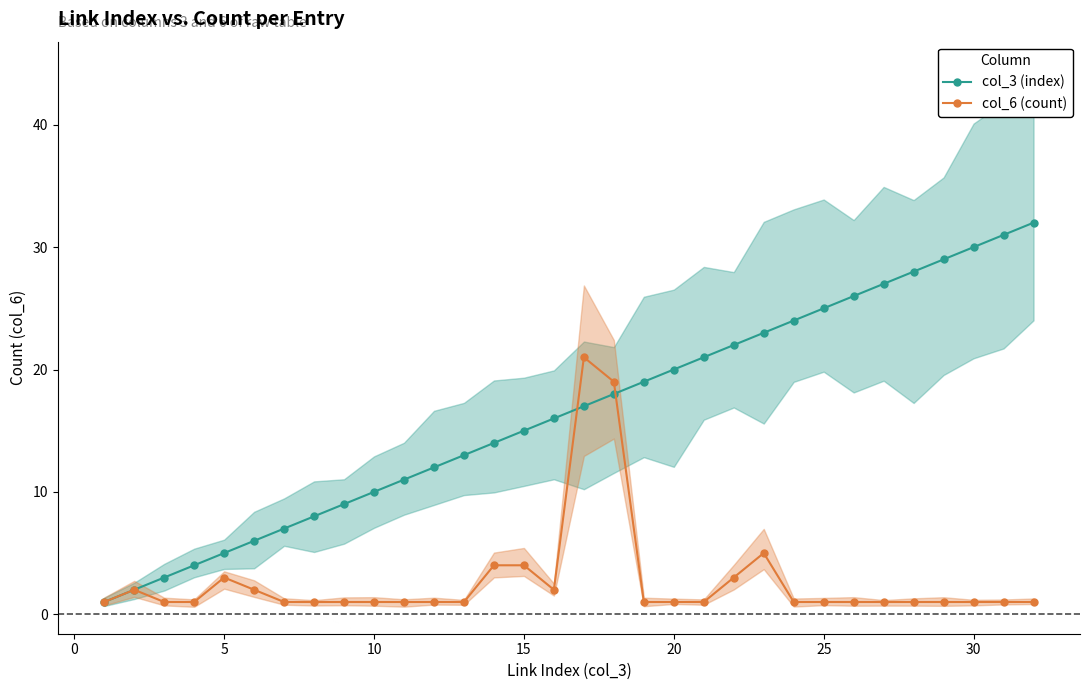

How many lines are shown in the chart?

2